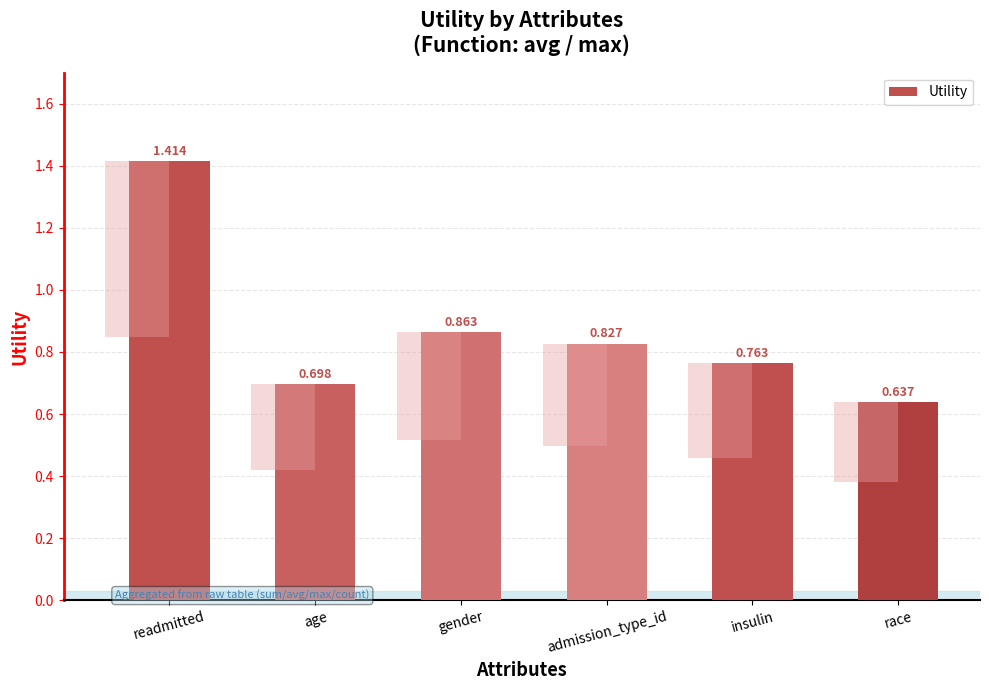

What is the value of the 3rd bar from the left?

0.9